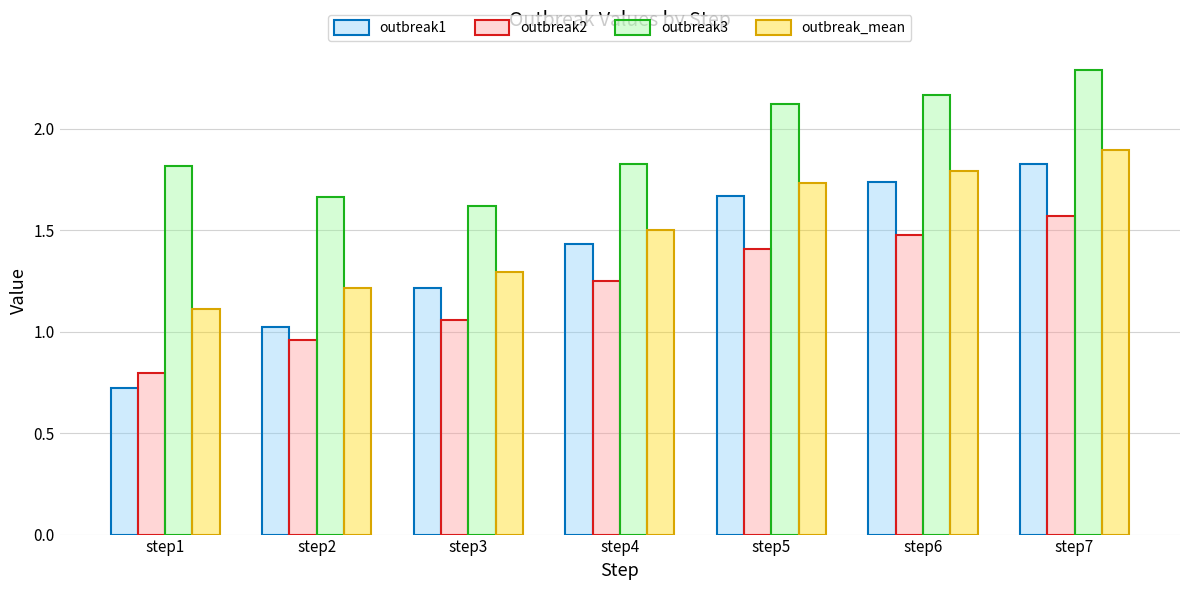

Read the outbreak3 value at step7.

2.3